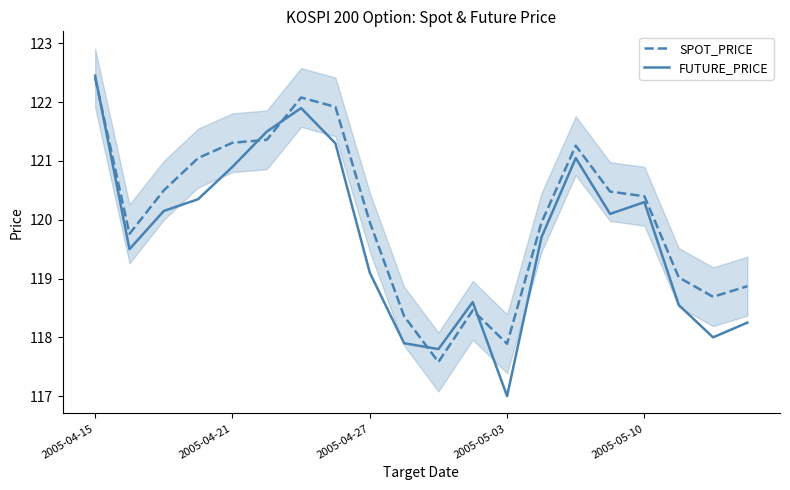

At which category is the sum across all series the highest?

2005-04-15